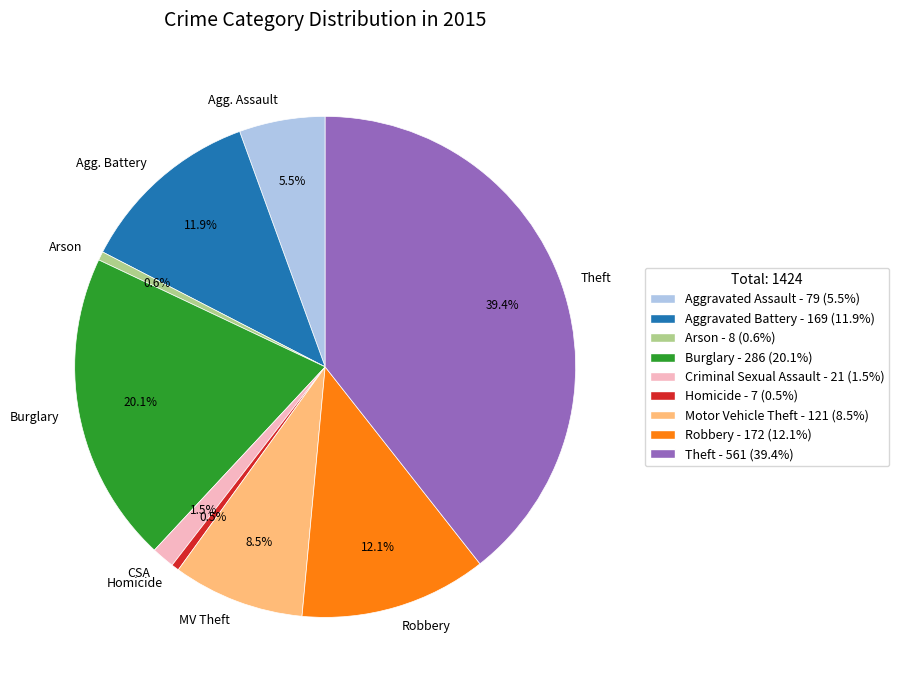

Which category has the biggest portion of the pie?

Theft